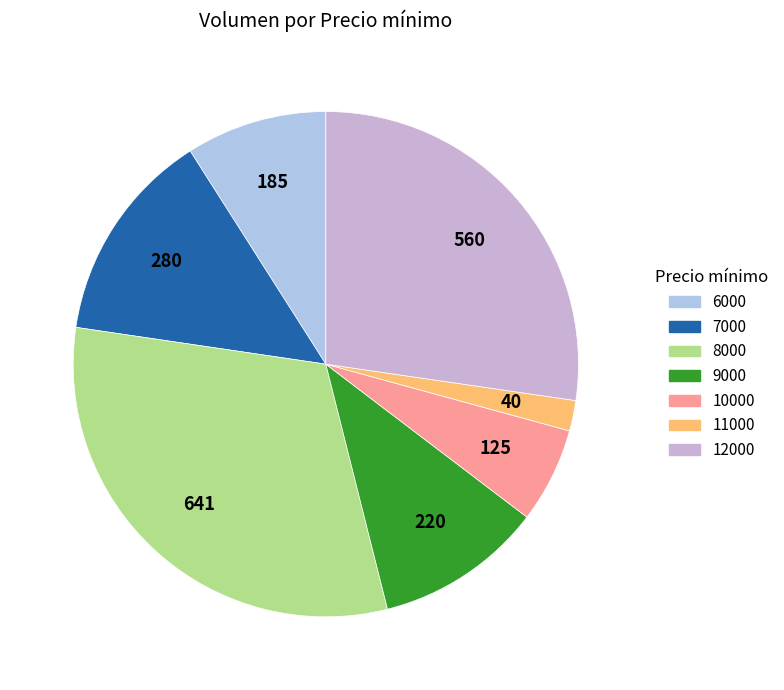

True or false: 11000 accounts for 11% of the total.

False